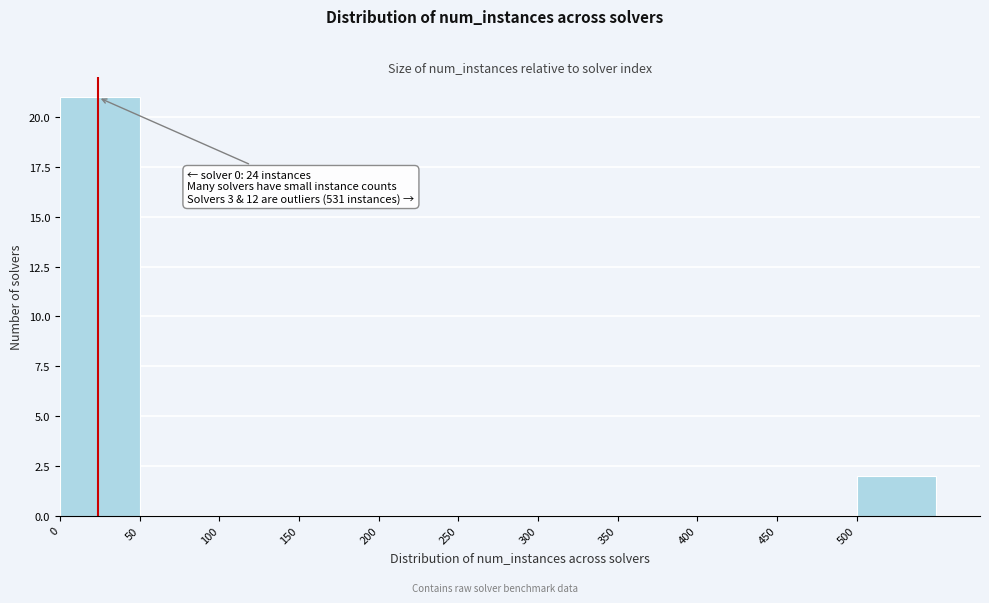

Which range on the x-axis has the tallest bar?

0 to 50